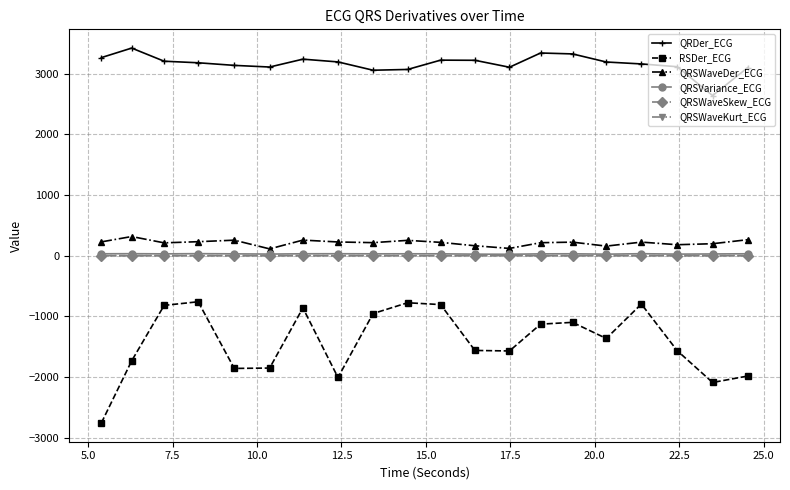

Which series has the largest total across all categories?

QRDer_ECG